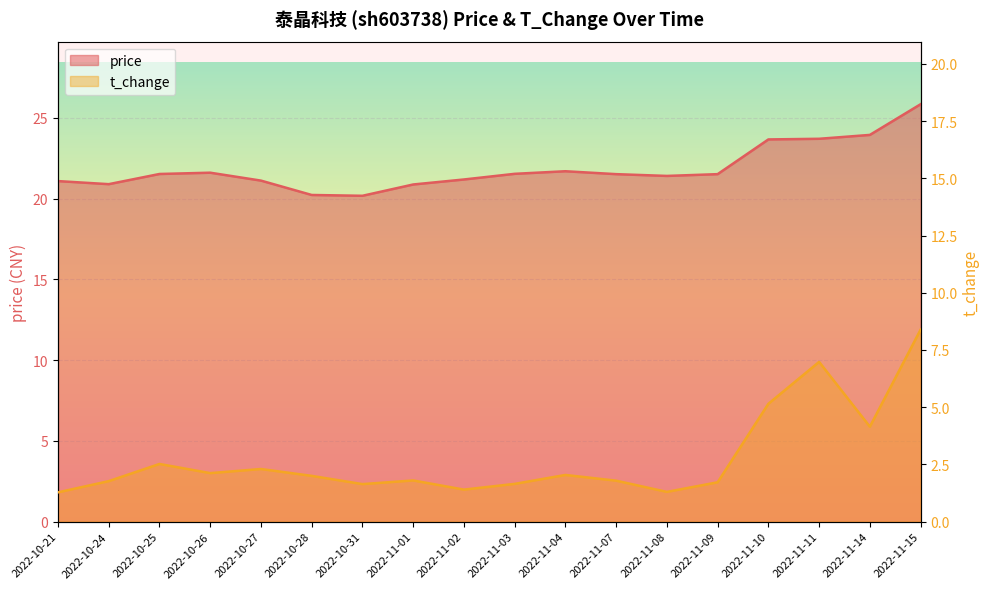

In t_change, how many points are higher than both neighbors (excluding endpoints)?

5